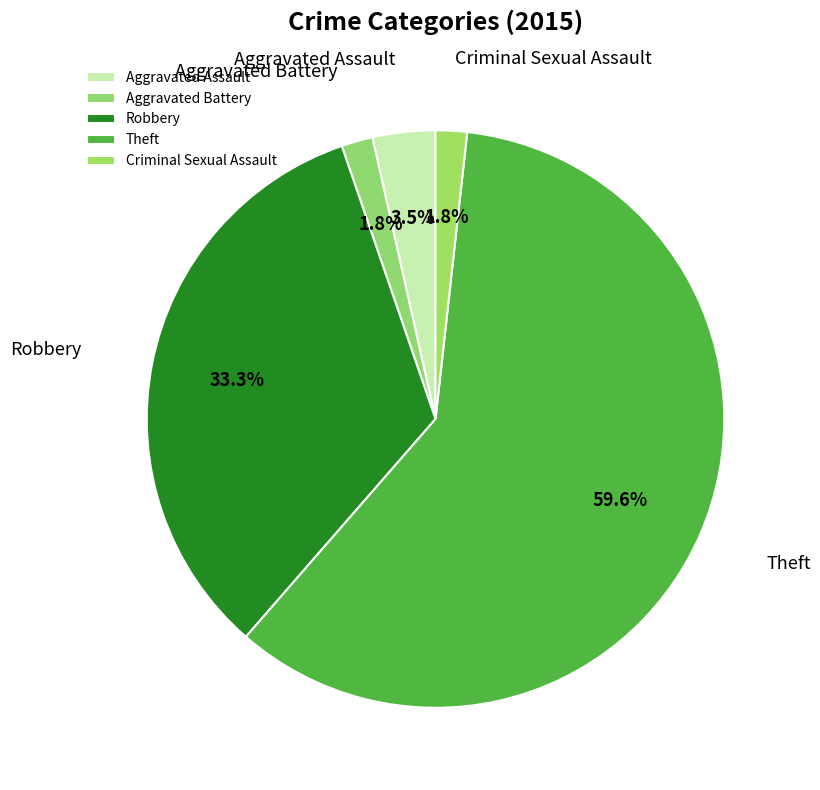

Count the number of slices in the pie.

5